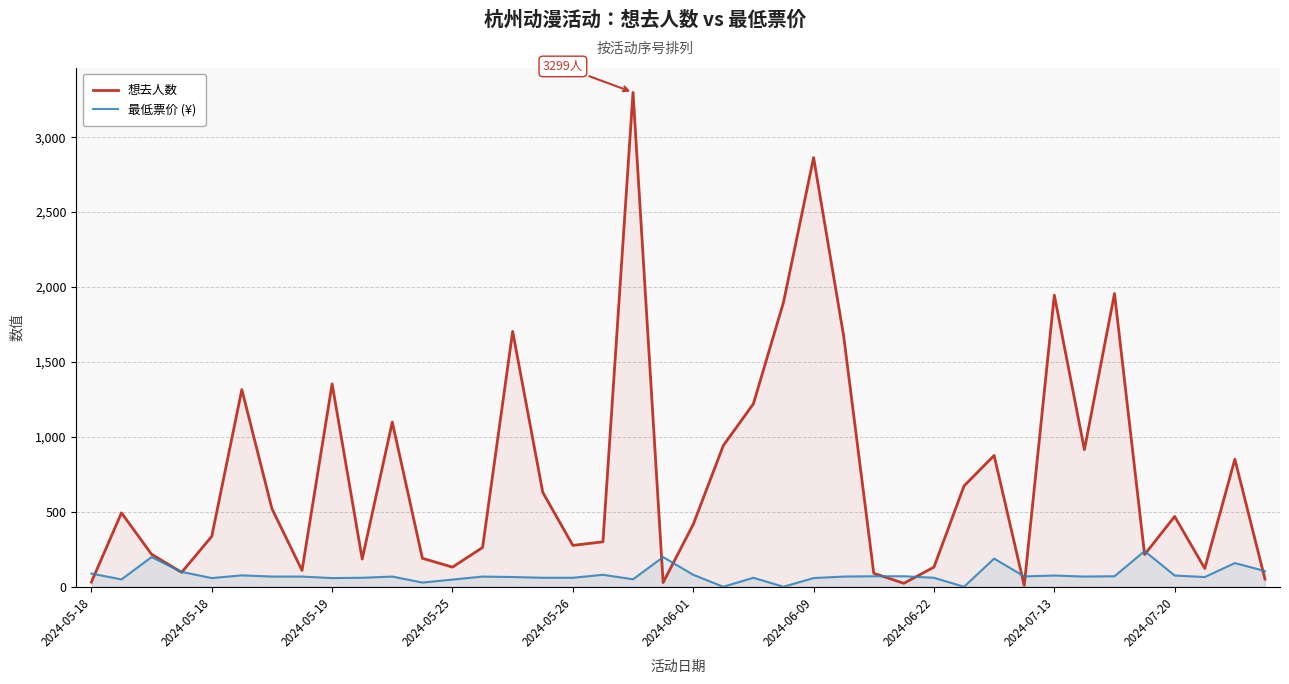

What is the minimum value for 想去人数?

8